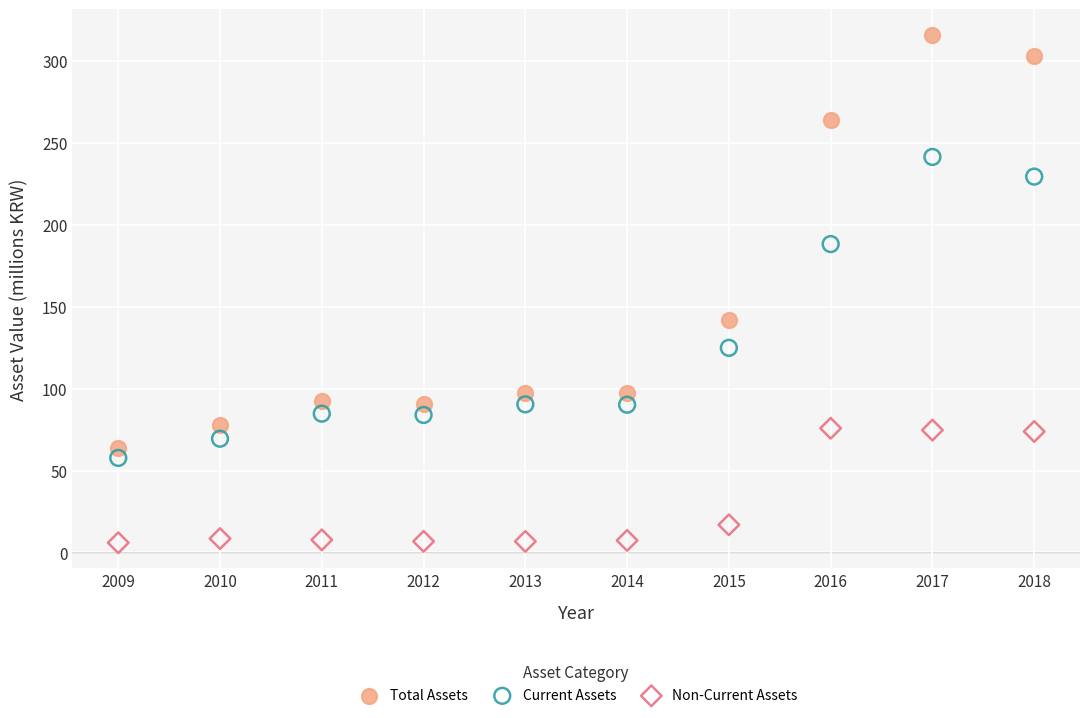

Which series contains the highest Y value?

Total Assets